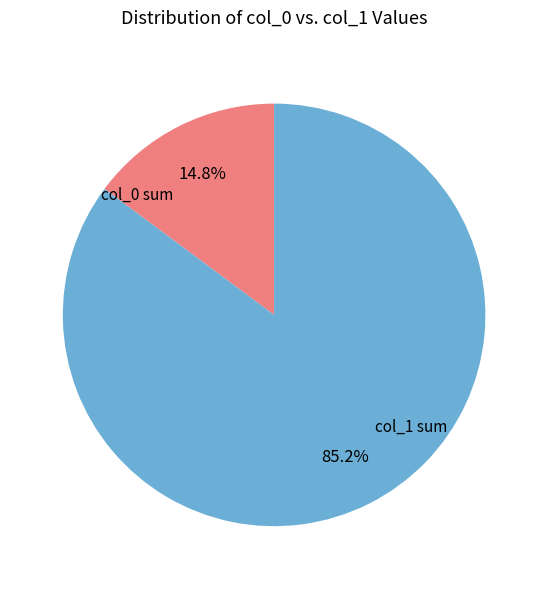

What is the smallest slice in the pie chart?

col_0 sum